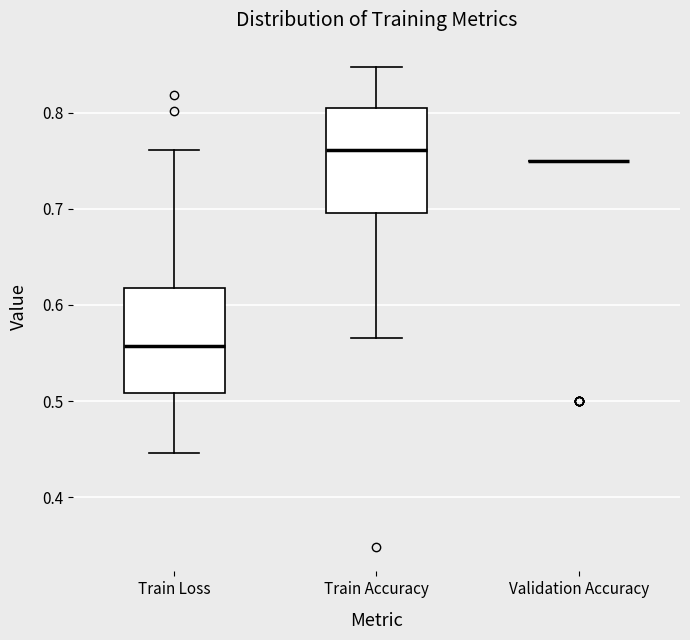

Reading left to right, transcribe this box plot: for each box, give where its median line is, the range the box spans, and where its two whiskers end, as read against the y-axis. The values are not printed on the chart, so give them approximately, as read against the axis.

Train Loss: median 0.56, box 0.51 to 0.62, whiskers 0.45 to 0.76
Train Accuracy: median 0.76, box 0.70 to 0.80, whiskers 0.57 to 0.85
Validation Accuracy: box collapsed to a line at 0.75, whiskers 0.75 to 0.75